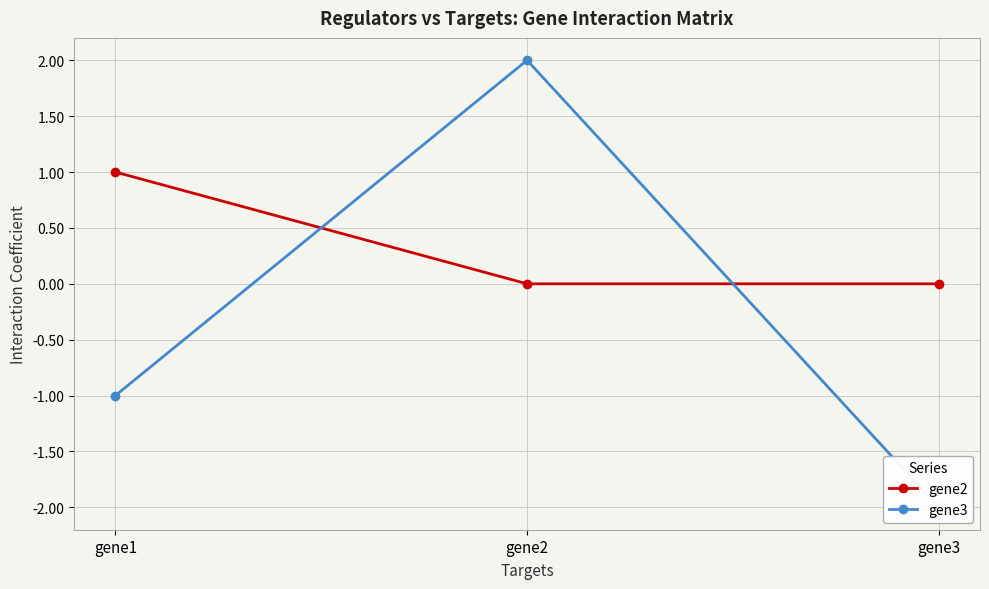

Reading left to right, transcribe all the data shown in this chart.

gene2: gene1=1.0	gene2=0.0	gene3=0.0
gene3: gene1=-1.0	gene2=2.0	gene3=-2.0